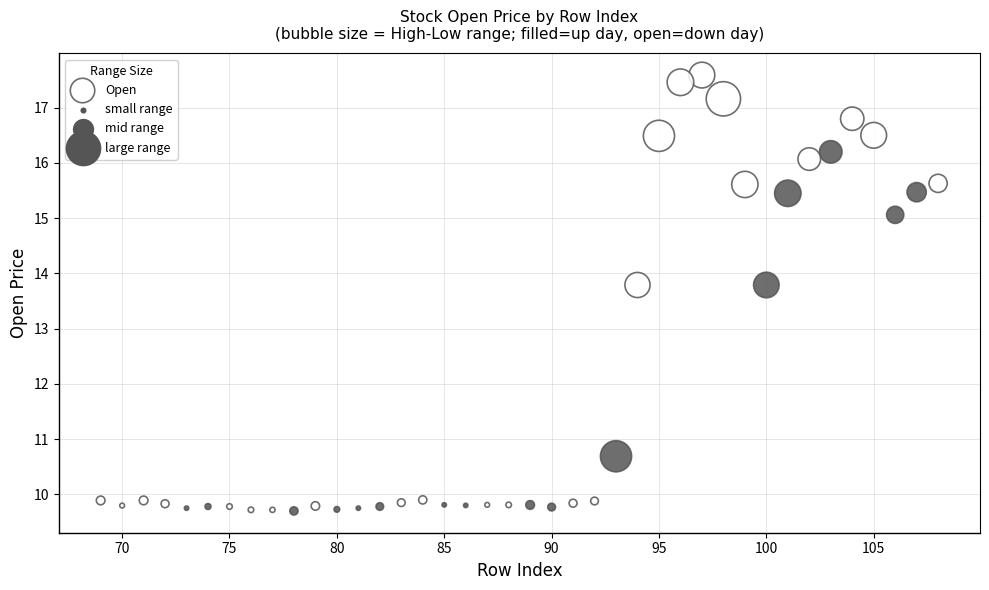

What is the range of Y values (max minus min)?

7.9